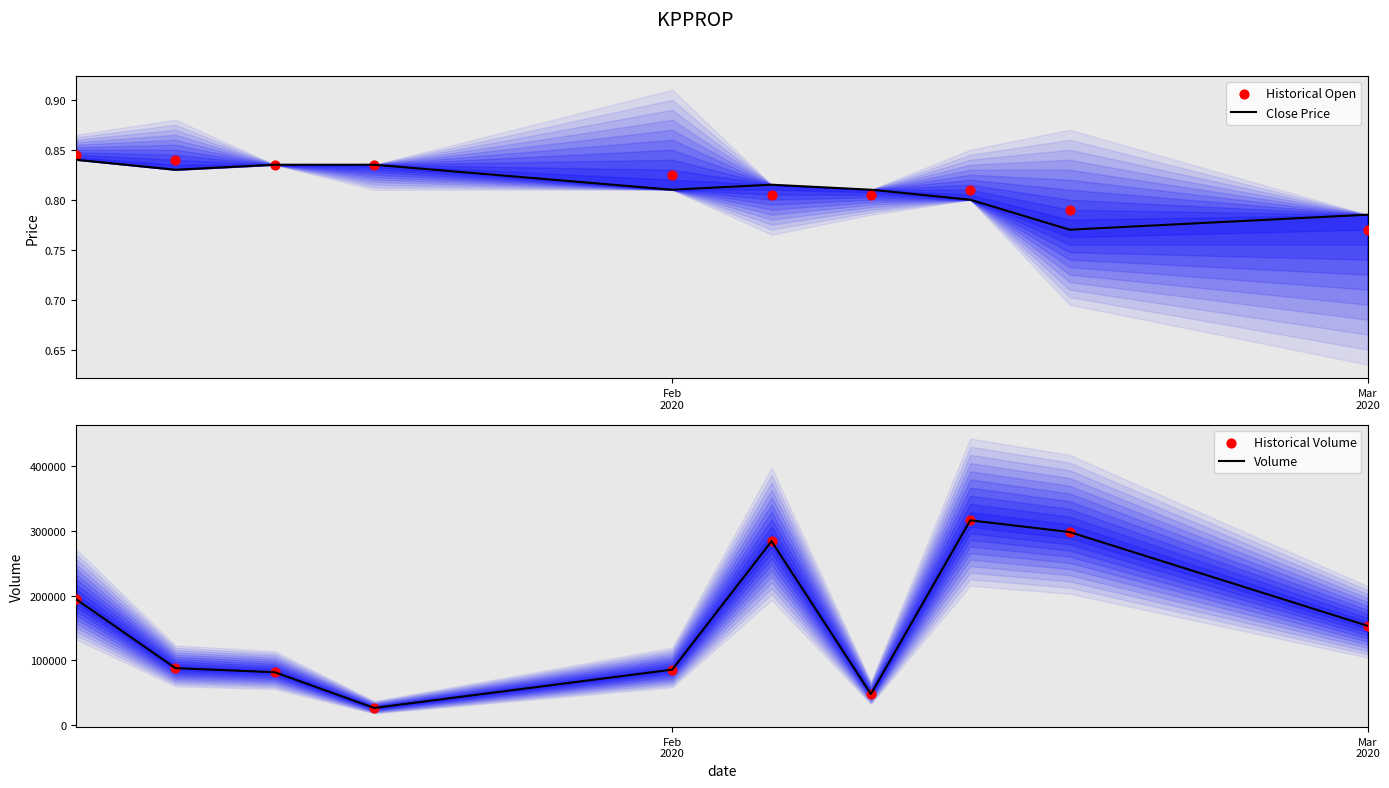

What is the minimum value for Volume?

26400